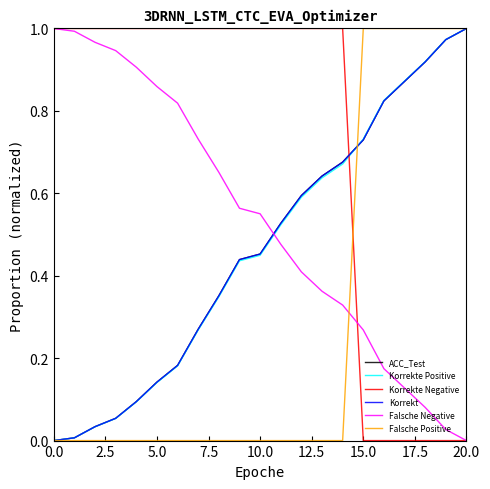

Does the chart have visible grid lines?

No